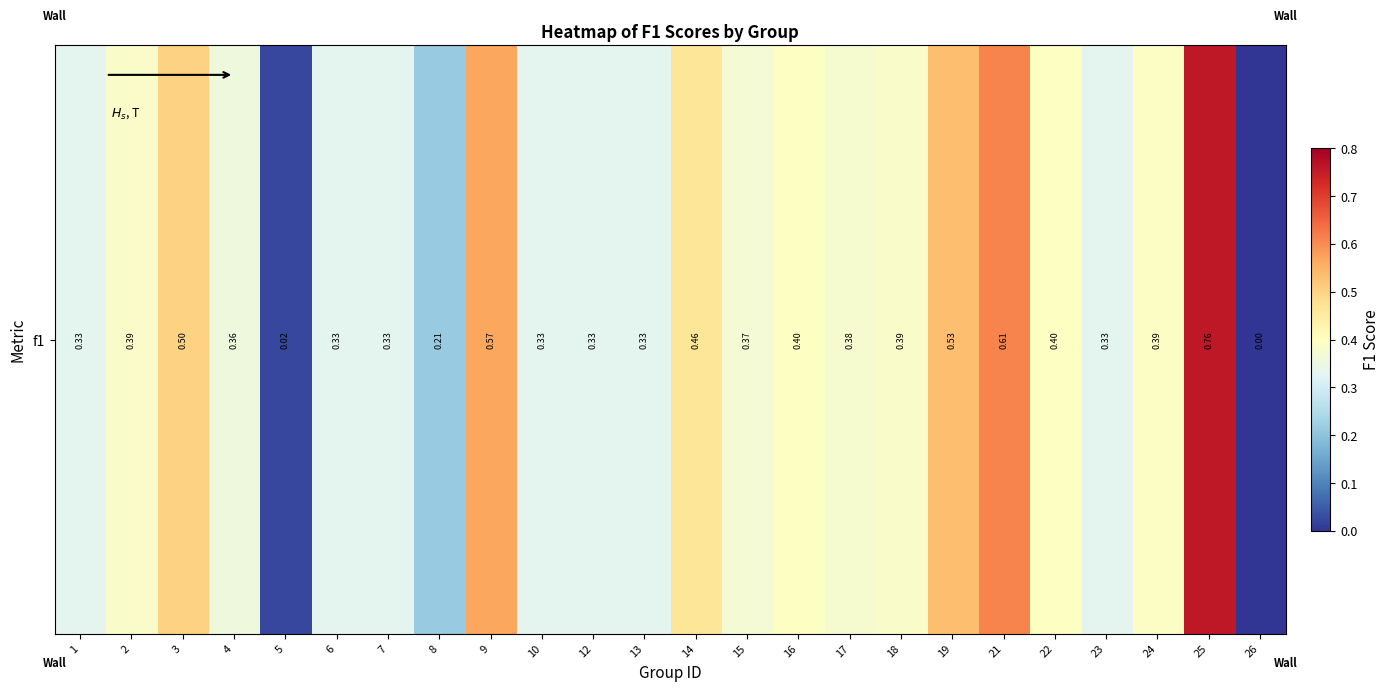

Reading left to right, extract all data points from this chart.

0.3	0.4	0.5	0.4	0.0	0.3	0.3	0.2	0.6	0.3	0.3	0.3	0.5	0.4	0.4	0.4	0.4	0.5	0.6	0.4	0.3	0.4	0.8	0.0